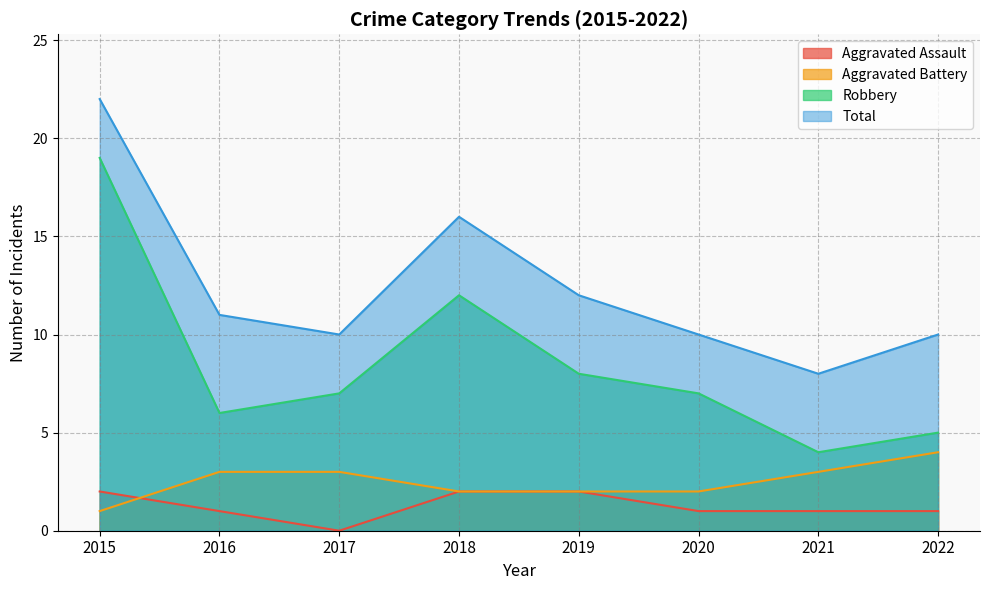

Is the value of Aggravated Assault at 2018 greater than the value of Aggravated Battery at 2017?

No